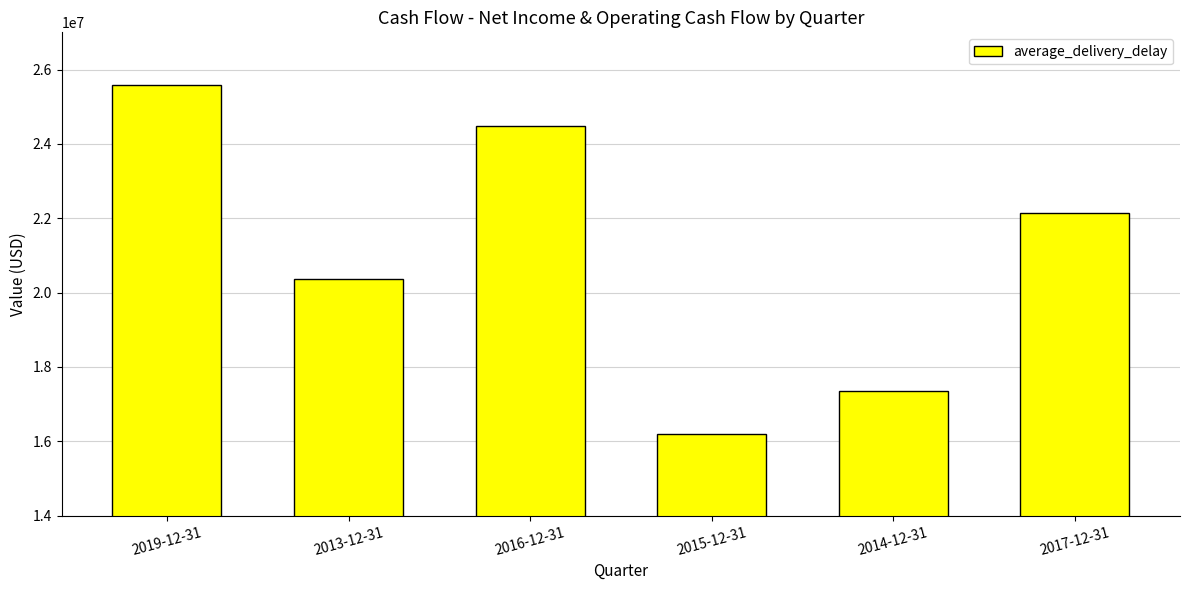

Reading left to right, transcribe all the data shown in this chart.

2019-12-31=25591000	2013-12-31=20372000	2016-12-31=24494000	2015-12-31=16193000	2014-12-31=17345000	2017-12-31=22148000